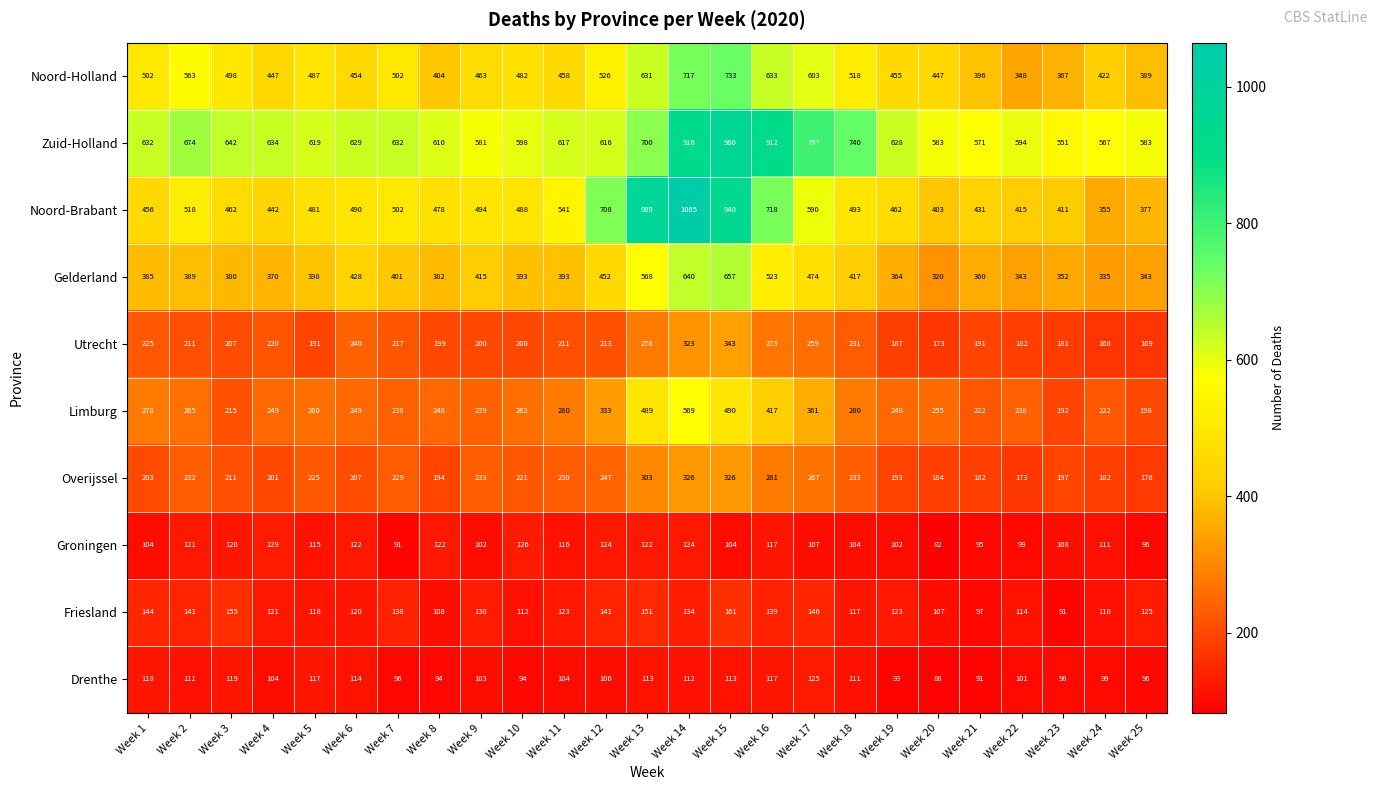

Which series changed the most between Week 7 and Week 18?

Zuid-Holland